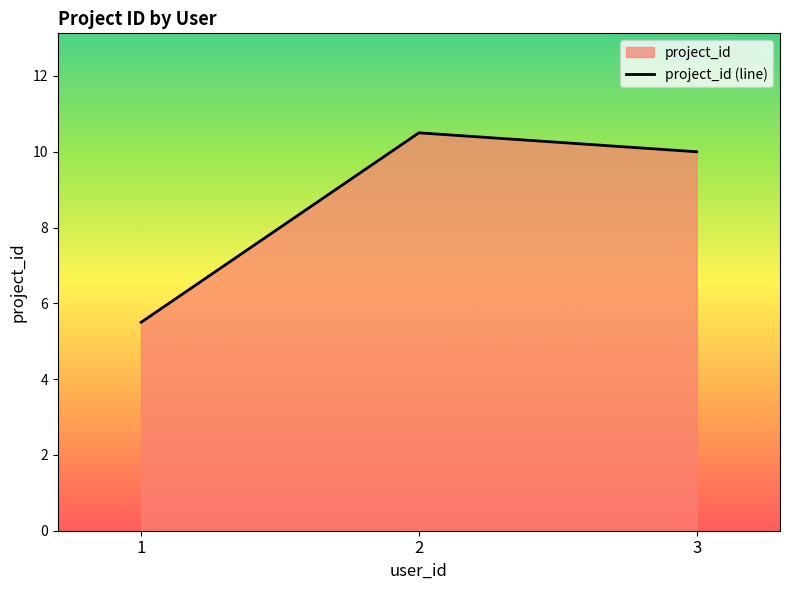

Count the number of values greater than 10.

1